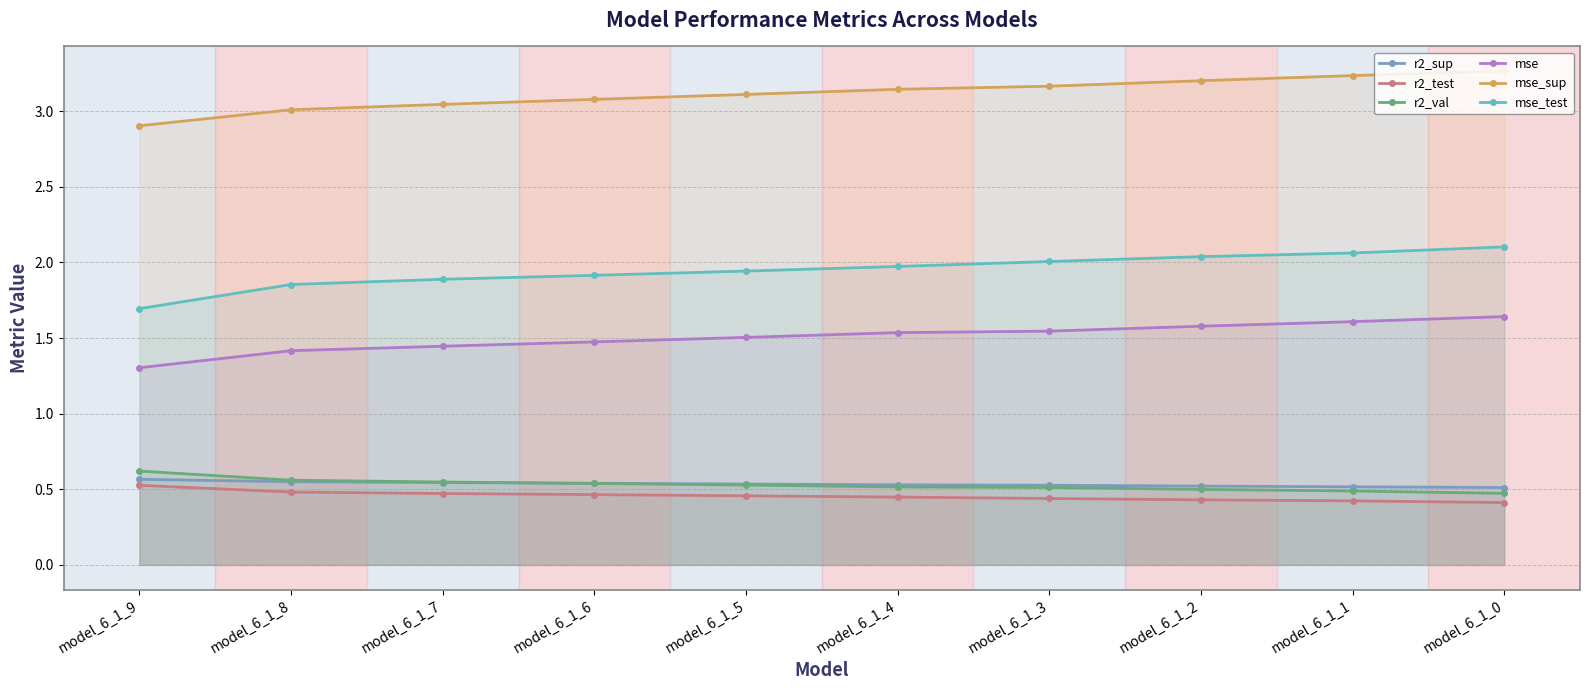

Is the value of mse_test at model_6_1_5 greater than the value of mse_sup at model_6_1_4?

No